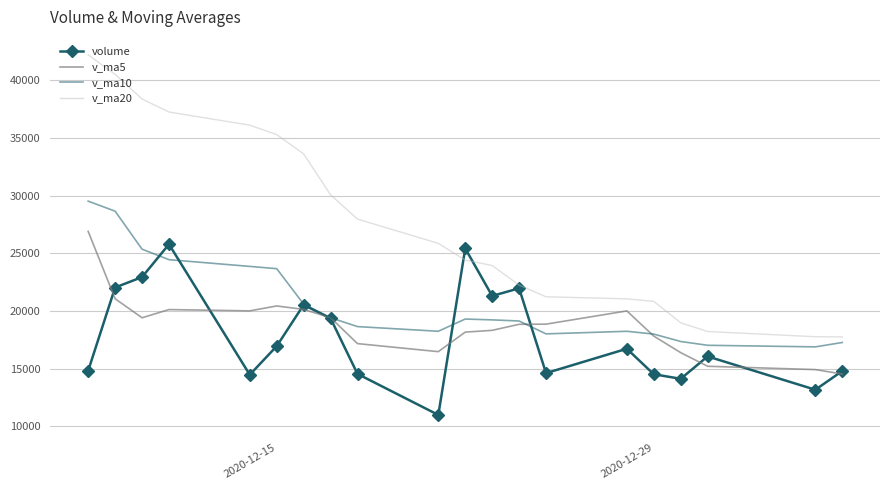

List the series in order of their peak value, highest first.

v_ma20, v_ma10, v_ma5, volume